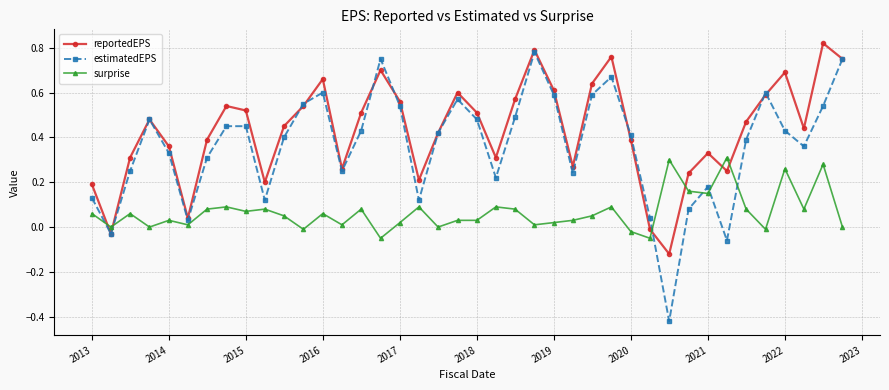

What are all the series names shown in the legend?

reportedEPS, estimatedEPS, surprise